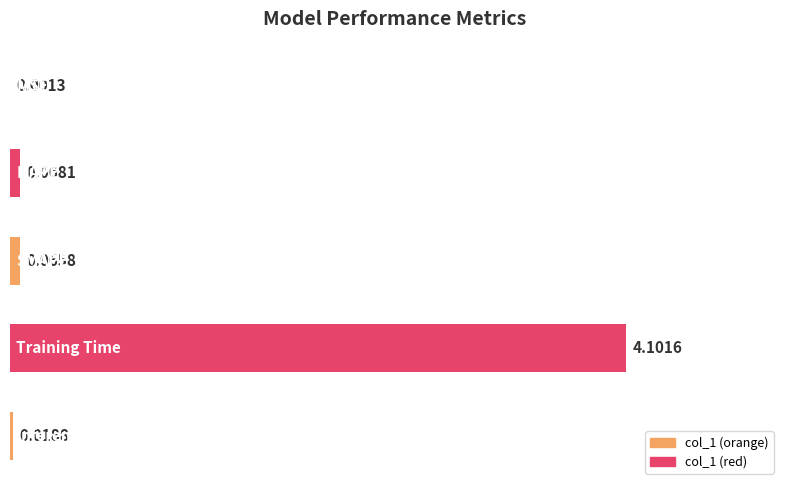

How many distinct data groups are displayed?

1